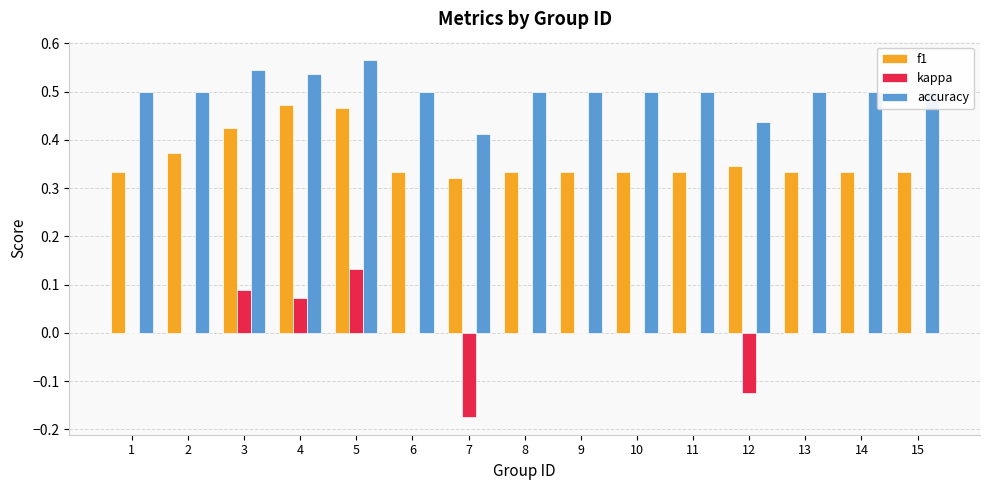

The f1 series shows 0.5 at 5. True or false?

True